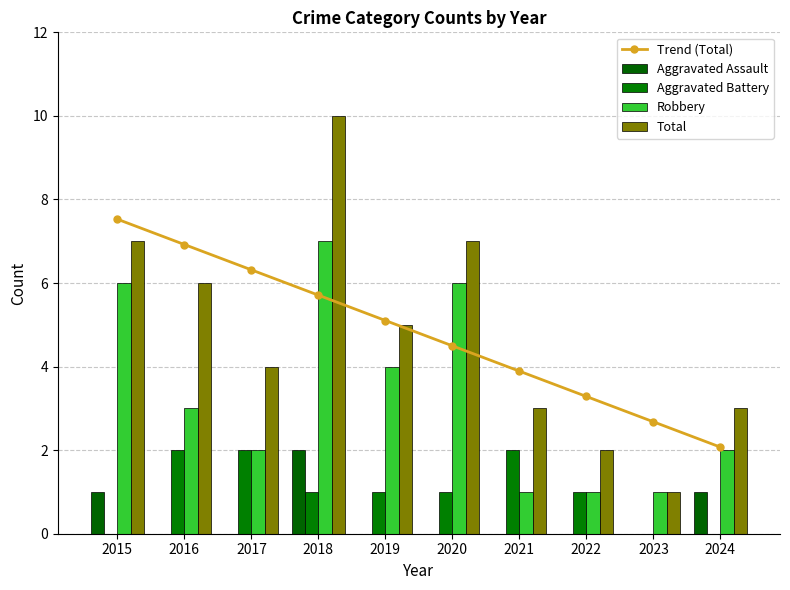

What value does the Aggravated Assault series have at 2015?

1